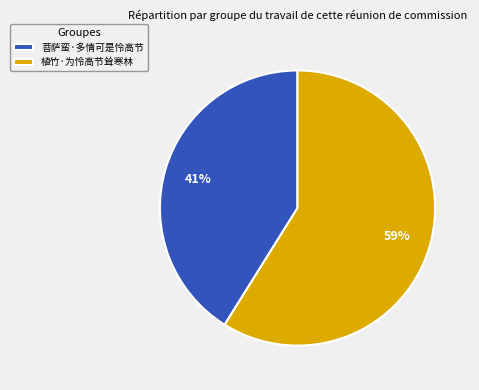

The 植竹·为怜高节耸寒林 slice represents 67% of the pie. True or false?

False